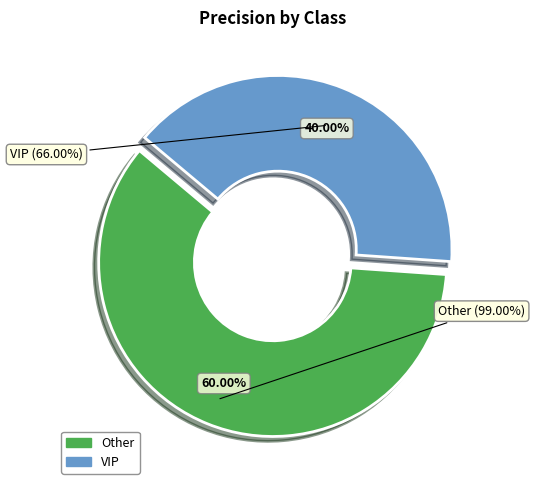

Rank the categories by value from lowest to highest.

VIP, Other